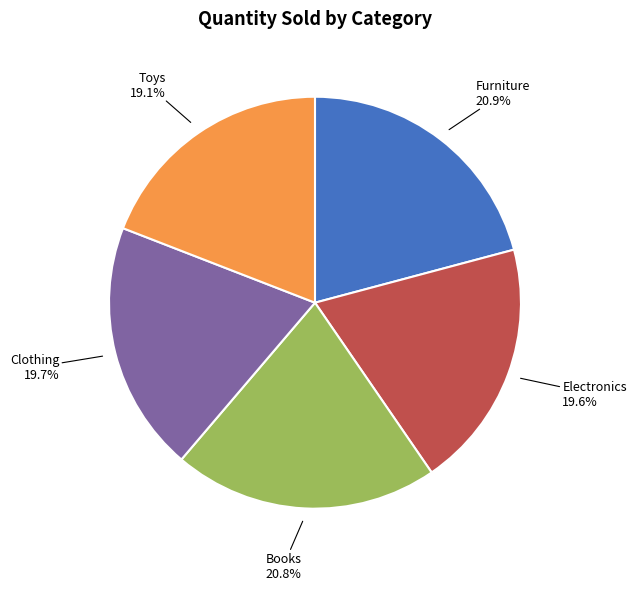

Does any single category account for the majority?

No